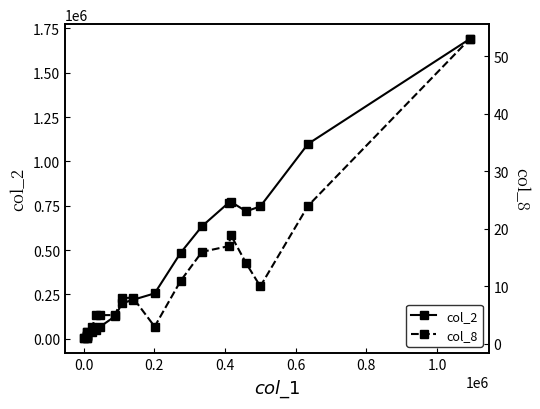

The col_2 series shows 26657 at 0.4. True or false?

False